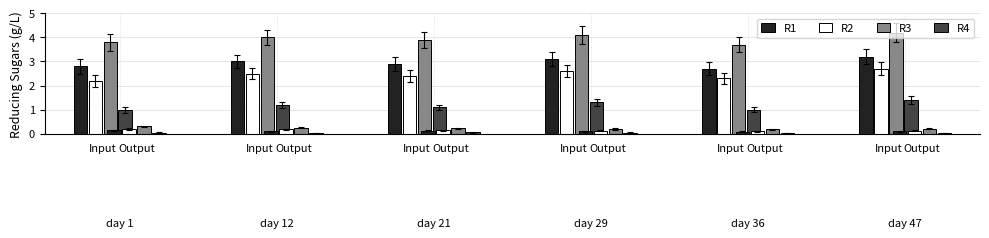

Reading left to right, transcribe all the data shown in this chart.

R1: 0=2.8	1=0.1	2=3.0	3=0.1	4=2.9	5=0.1	6=3.1	7=0.1	8=2.7	9=0.1	10=3.2	11=0.1
R2: 0=2.2	1=0.2	2=2.5	3=0.2	4=2.4	5=0.1	6=2.6	7=0.1	8=2.3	9=0.1	10=2.7	11=0.1
R3: 0=3.8	1=0.3	2=4.0	3=0.2	4=3.9	5=0.2	6=4.1	7=0.2	8=3.7	9=0.2	10=4.2	11=0.2
R4: 0=1.0	1=0.1	2=1.2	3=0.0	4=1.1	5=0.1	6=1.3	7=0.1	8=1.0	9=0.0	10=1.4	11=0.0